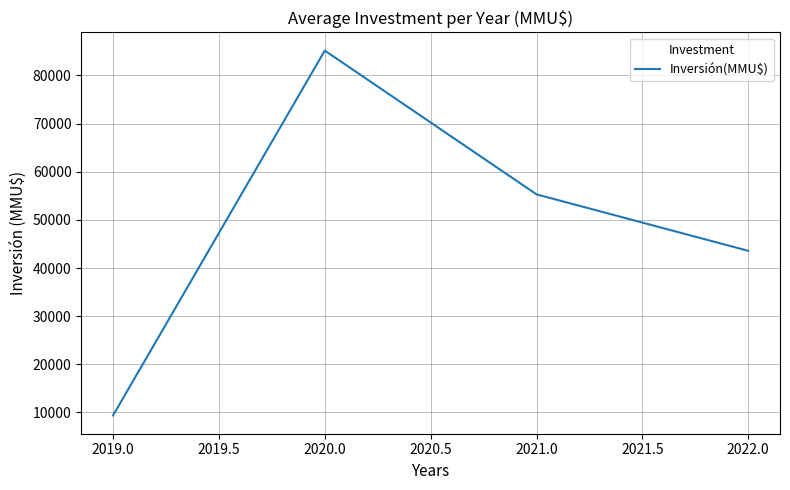

List the labels in order of value, largest first.

2020.0, 2021.0, 2022.0, 2019.0